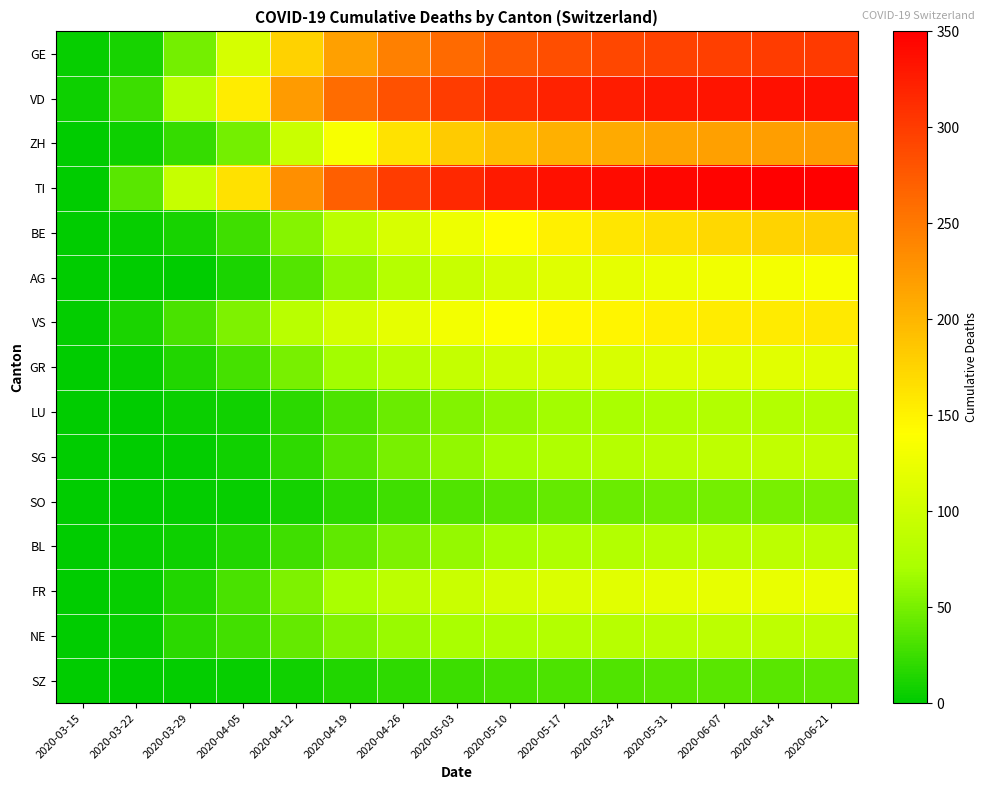

What is the difference between the highest and lowest values at 2020-04-12?

224